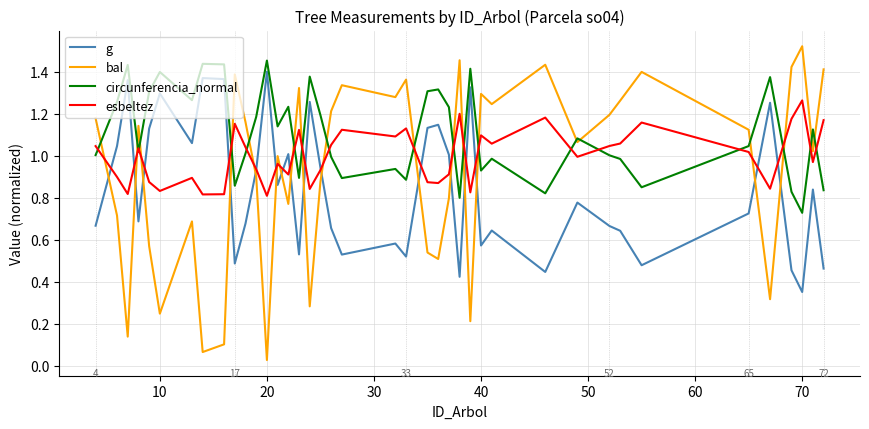

How many times do bal and g cross each other?

16